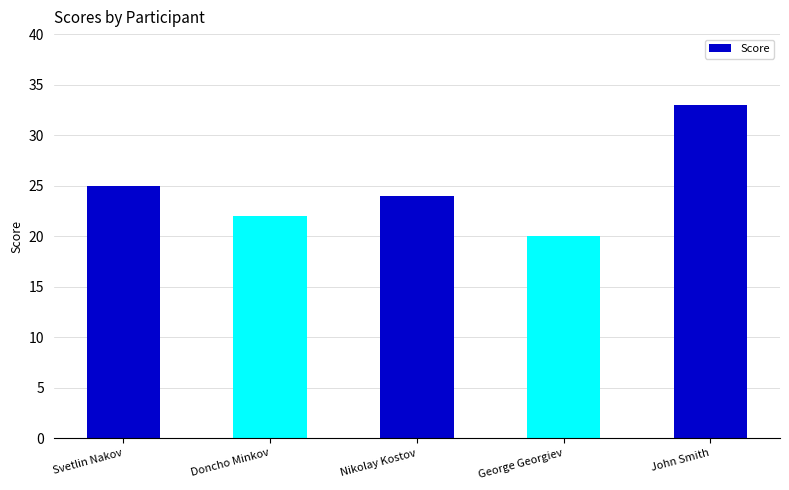

What is the difference between the second highest and minimum values?

5